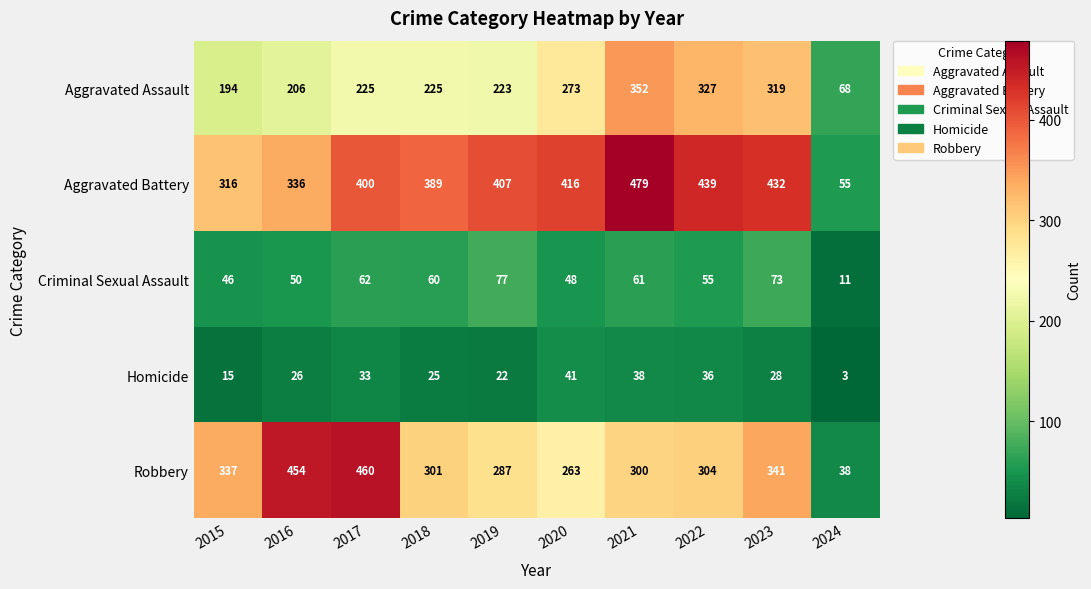

At 2016, list the series in order from largest to smallest.

Robbery, Aggravated Battery, Aggravated Assault, Criminal Sexual Assault, Homicide